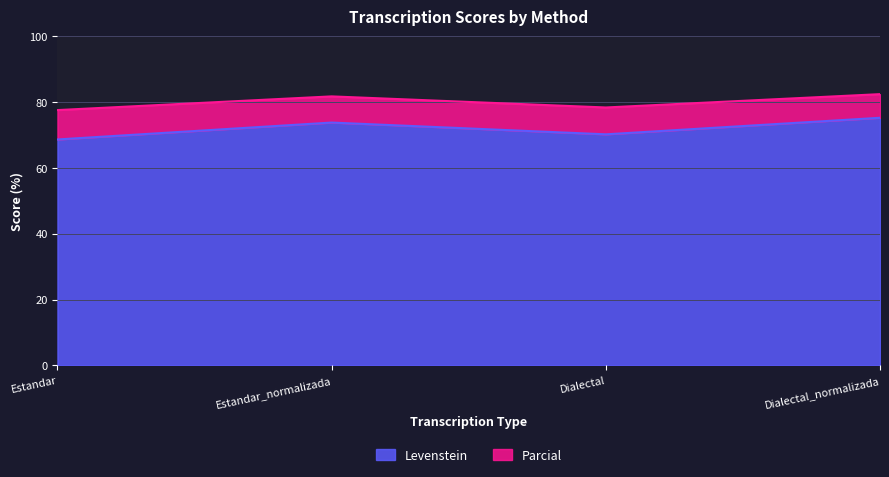

At which label does Parcial first exceed 81?

Estandar_normalizada